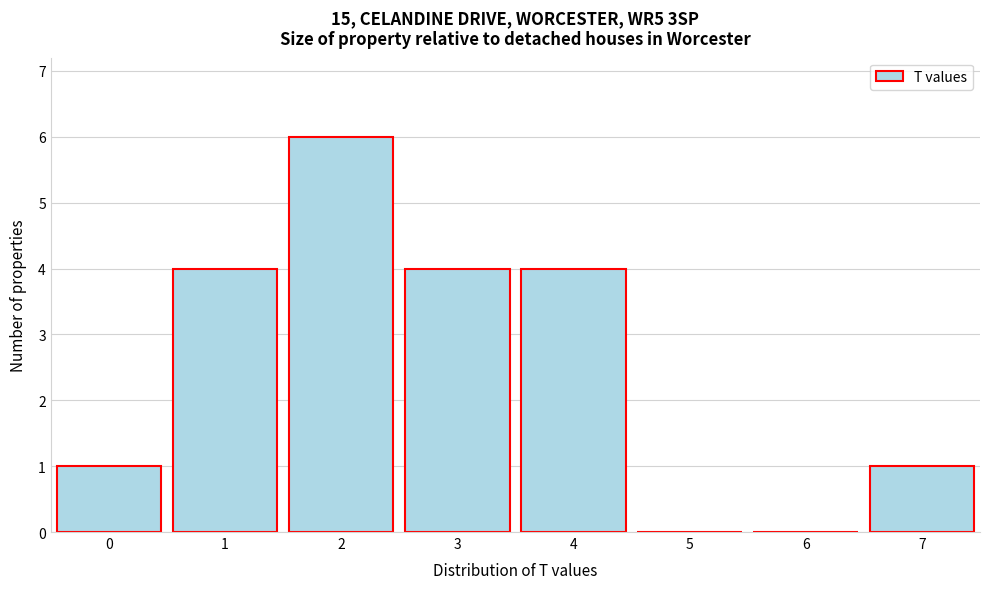

Which range on the x-axis has the tallest bar?

1.5 to 2.5